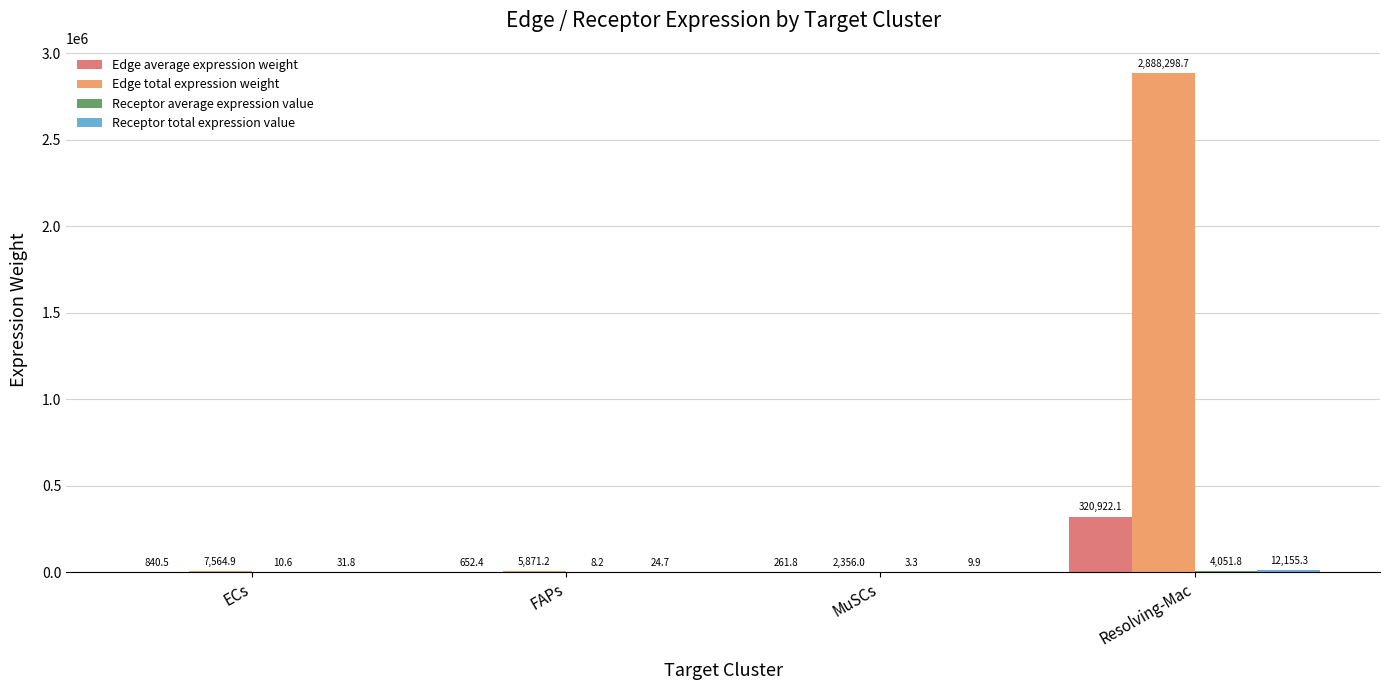

Which series has the largest total across all categories?

Edge total expression weight